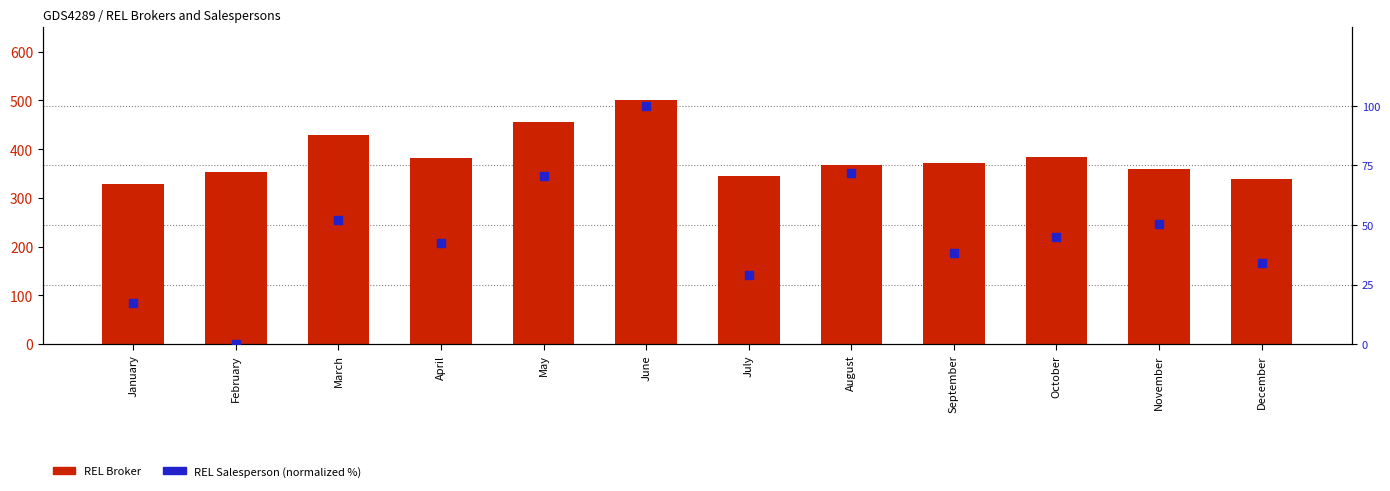

What is the total value across all series at April?

424.3